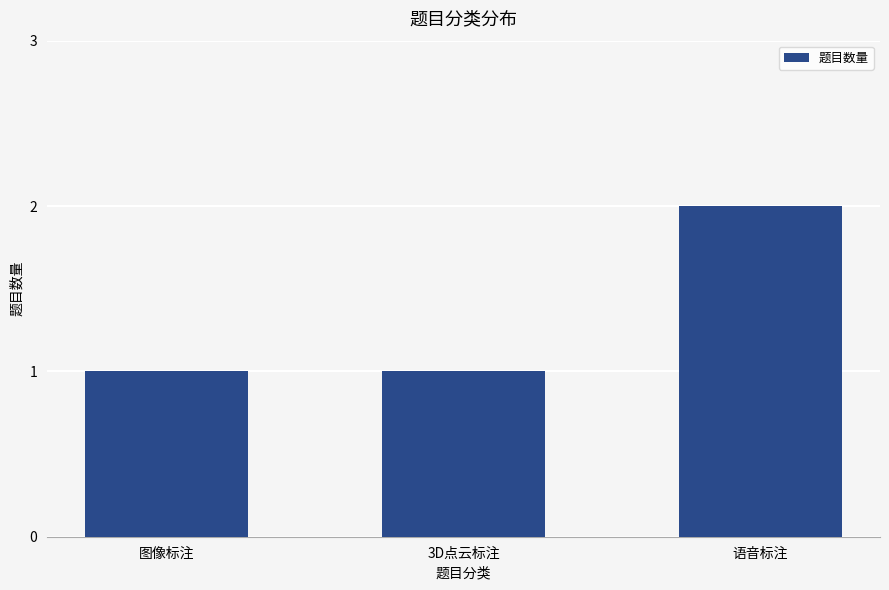

What position from the left is 3D点云标注?

2